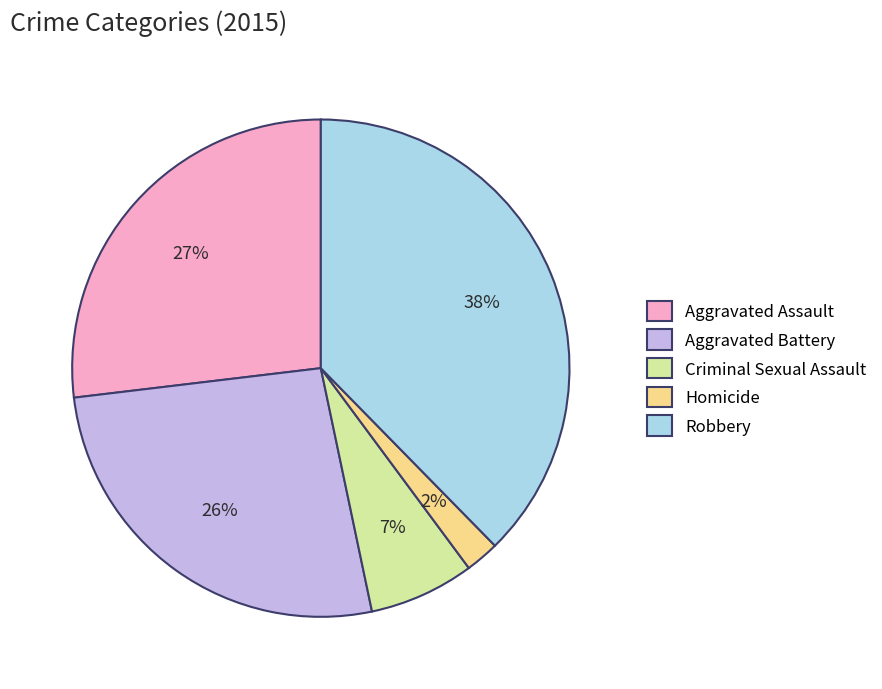

The Aggravated Assault slice represents 35% of the pie. True or false?

False